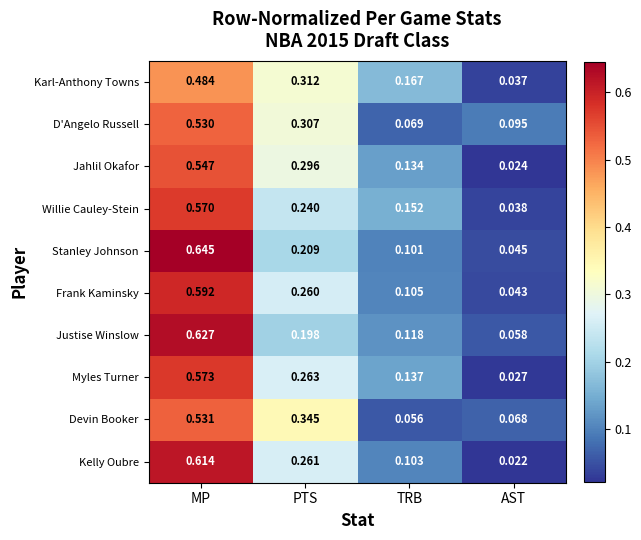

Rank the series by their maximum value, from lowest to highest.

Karl-Anthony Towns, D'Angelo Russell, Devin Booker, Jahlil Okafor, Willie Cauley-Stein, Myles Turner, Frank Kaminsky, Kelly Oubre, Justise Winslow, Stanley Johnson